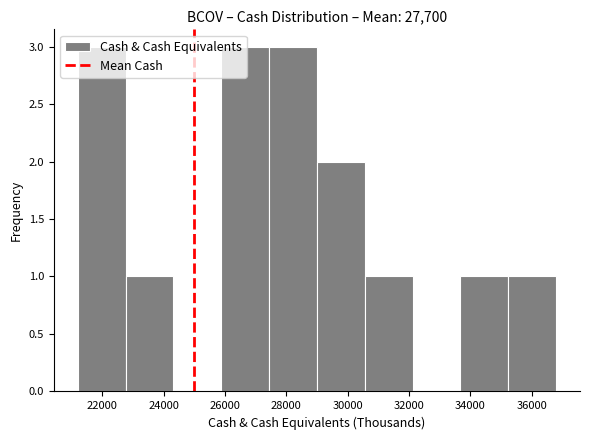

What is the height of the bar covering 29000 to 30560 on the x-axis? Neither the bar edges nor the heights are printed on the chart, so give them approximately, as read against the axes.

2